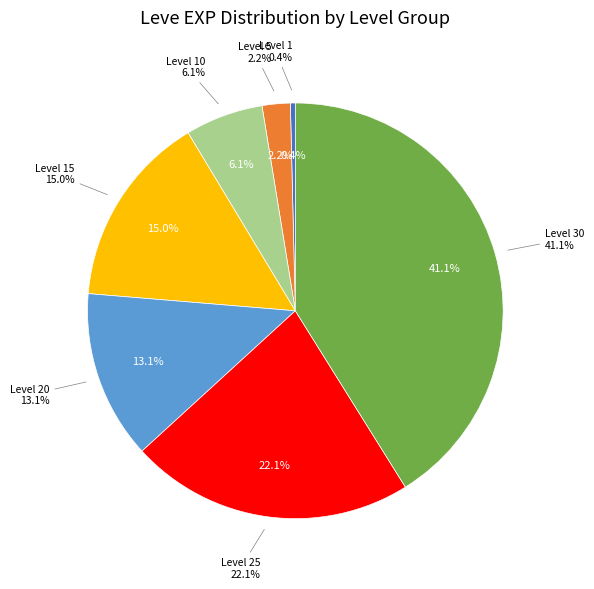

Which has a higher value, Level 25 or Level 20?

Level 25